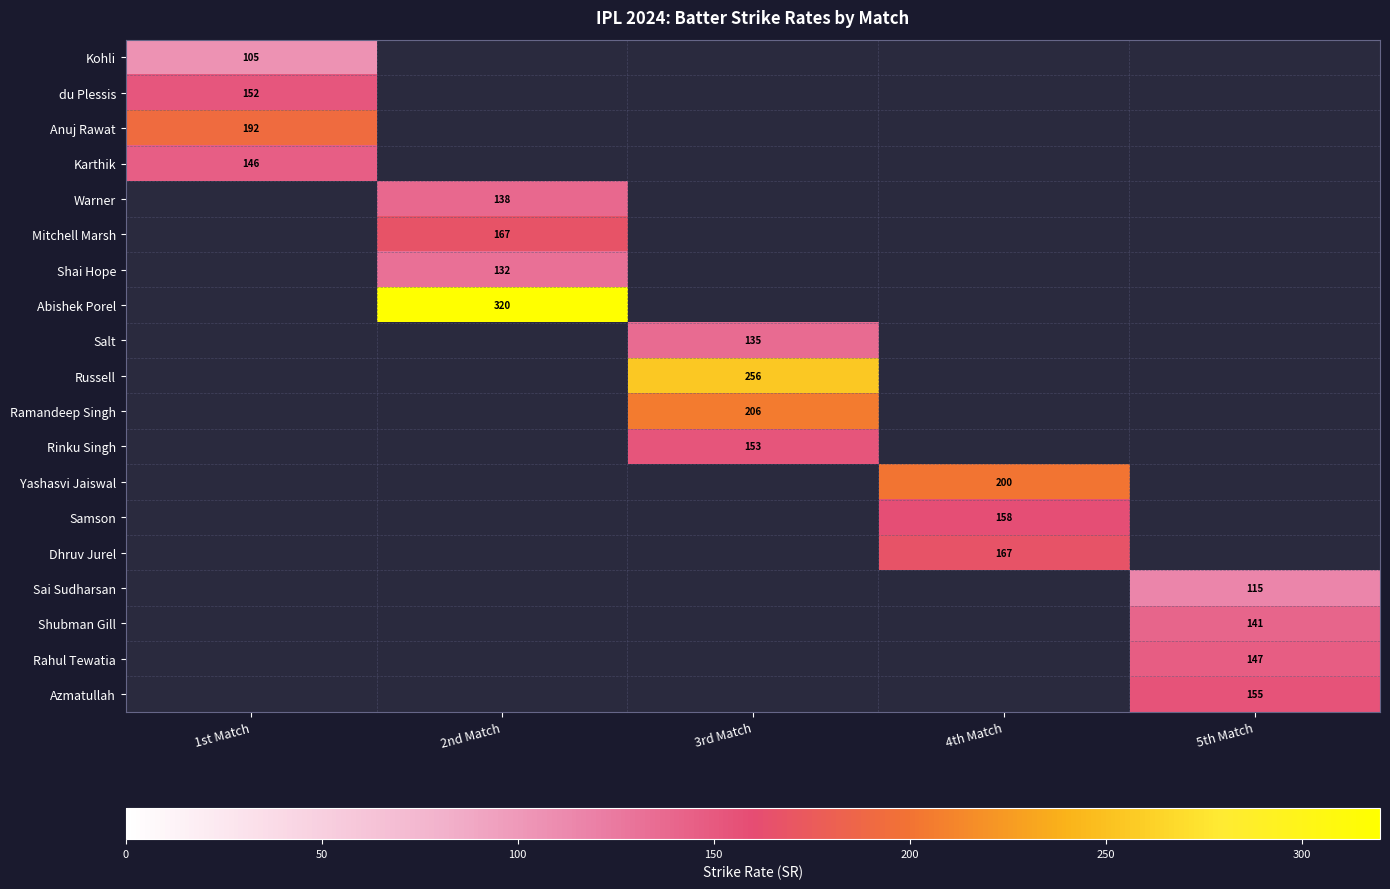

The du Plessis series shows 240 at 1st Match. True or false?

False